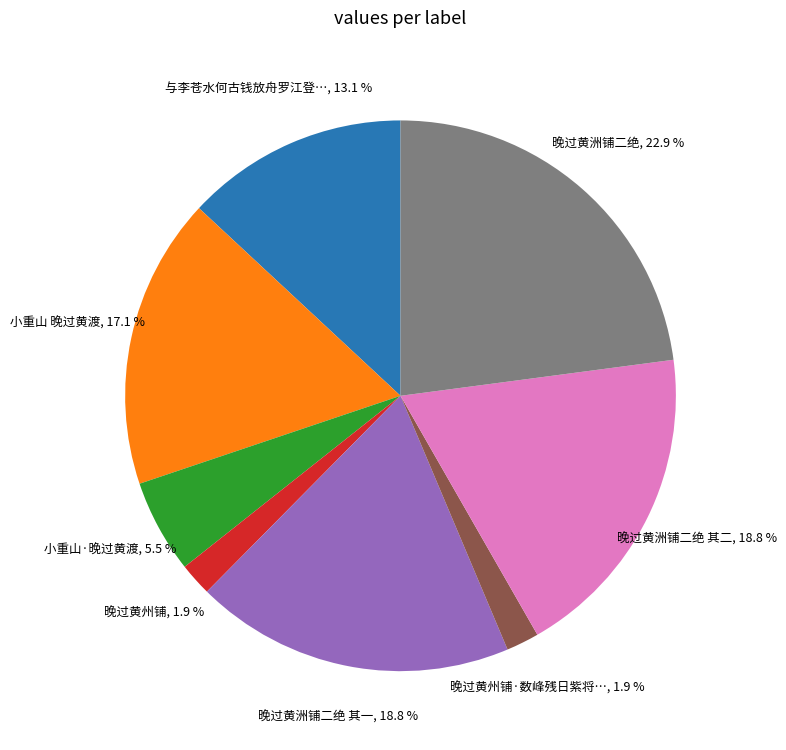

Is there any slice that represents more than half of the pie?

No